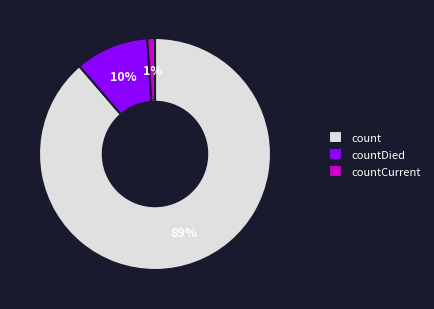

Which category has the smallest portion of the pie?

countCurrent